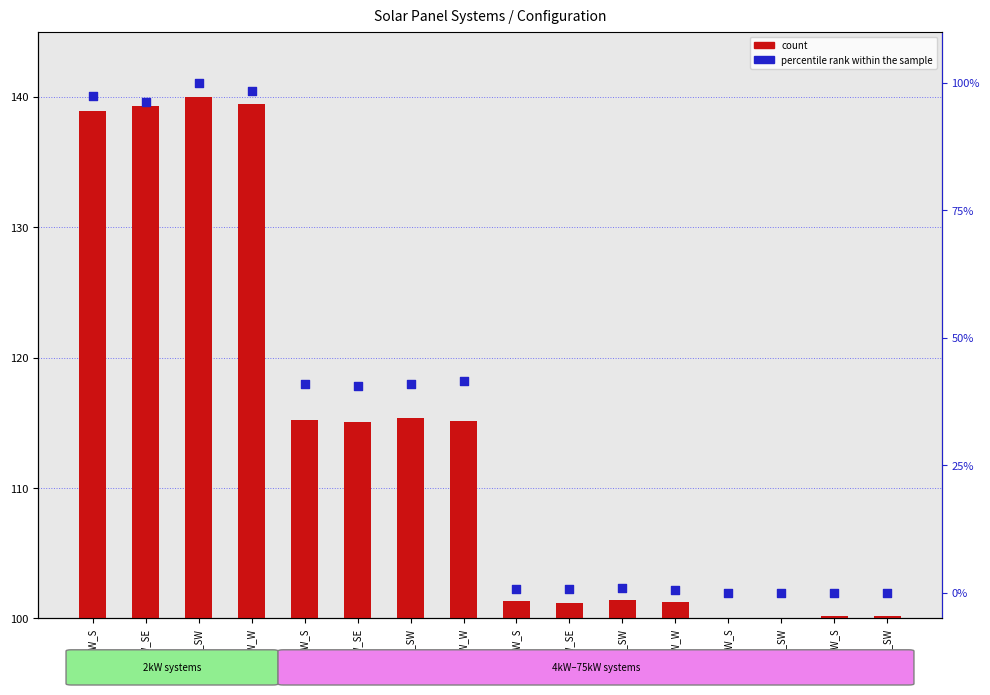

What is the total value across all series at 6kW_SW?

2.5